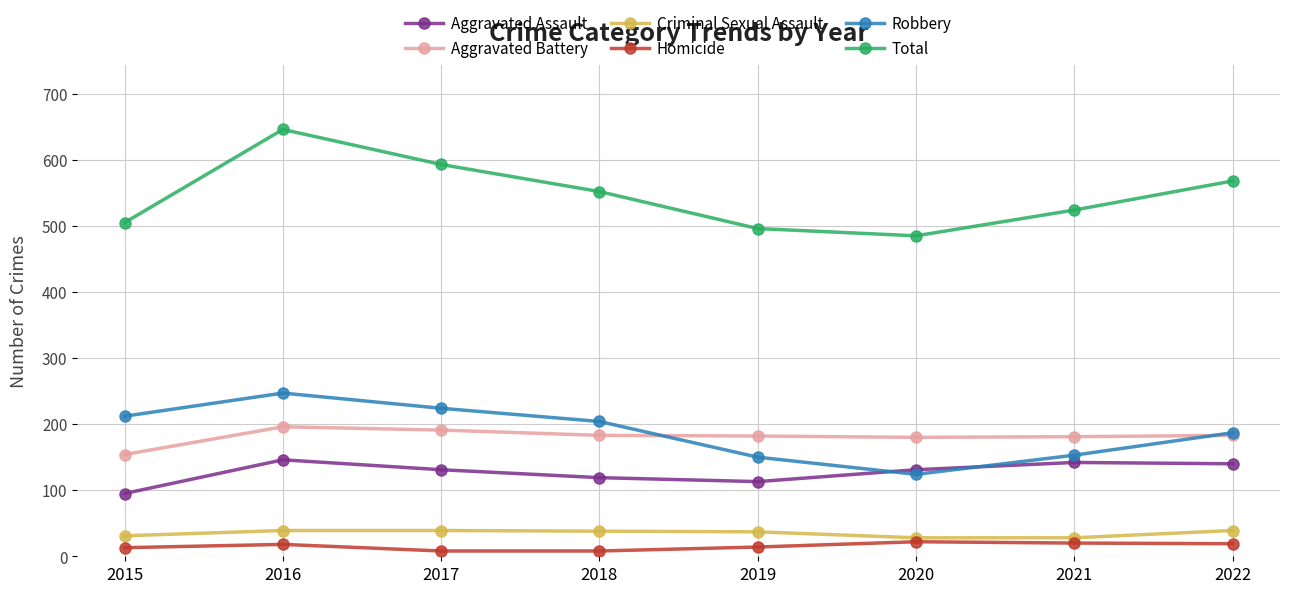

What are all the series names shown in the legend?

Aggravated Assault, Aggravated Battery, Criminal Sexual Assault, Homicide, Robbery, Total